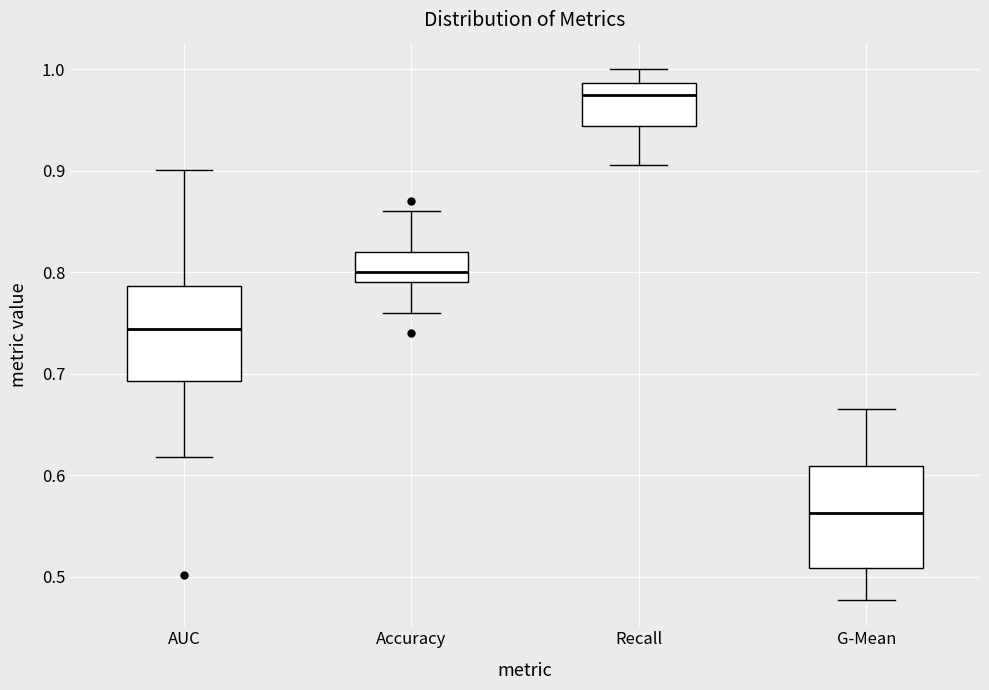

Where is the lower edge of the box for AUC on the y-axis? The values are not printed on the chart, so give them approximately, as read against the axis.

0.69